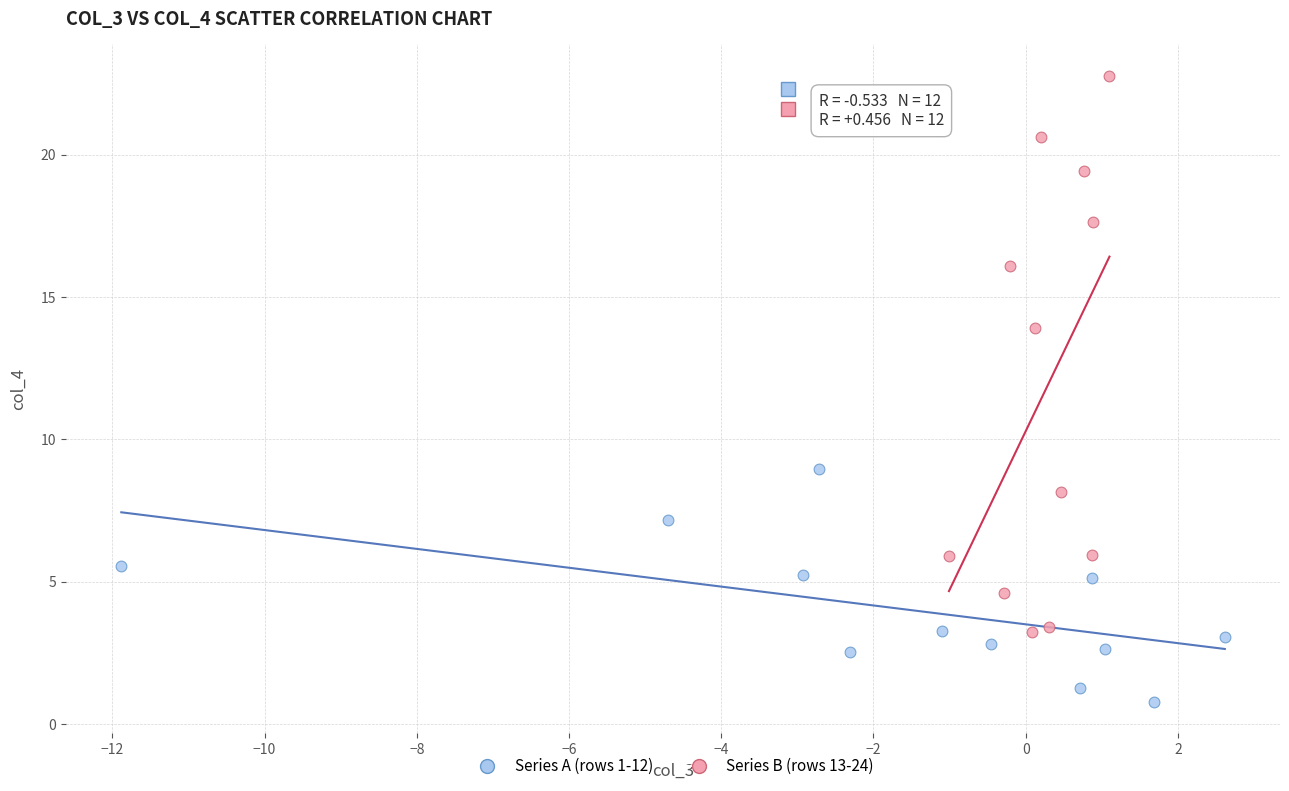

Which series contains the highest Y value?

Series B (rows 13-24)